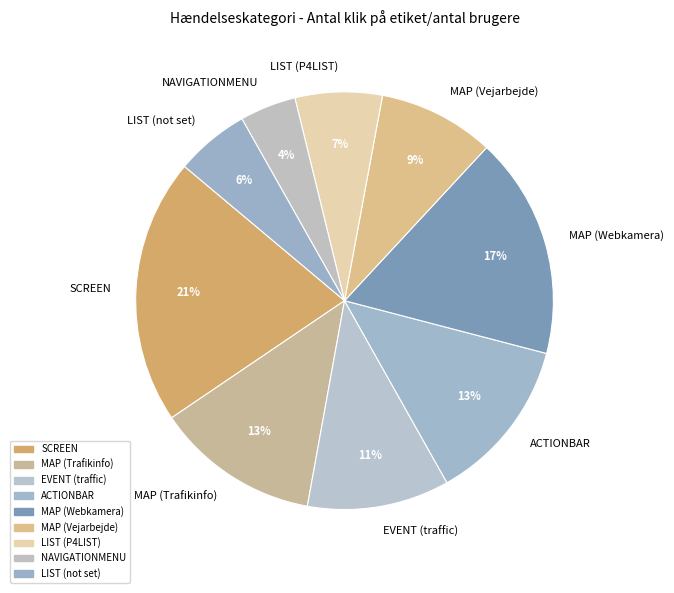

Is there a majority slice in this chart?

No